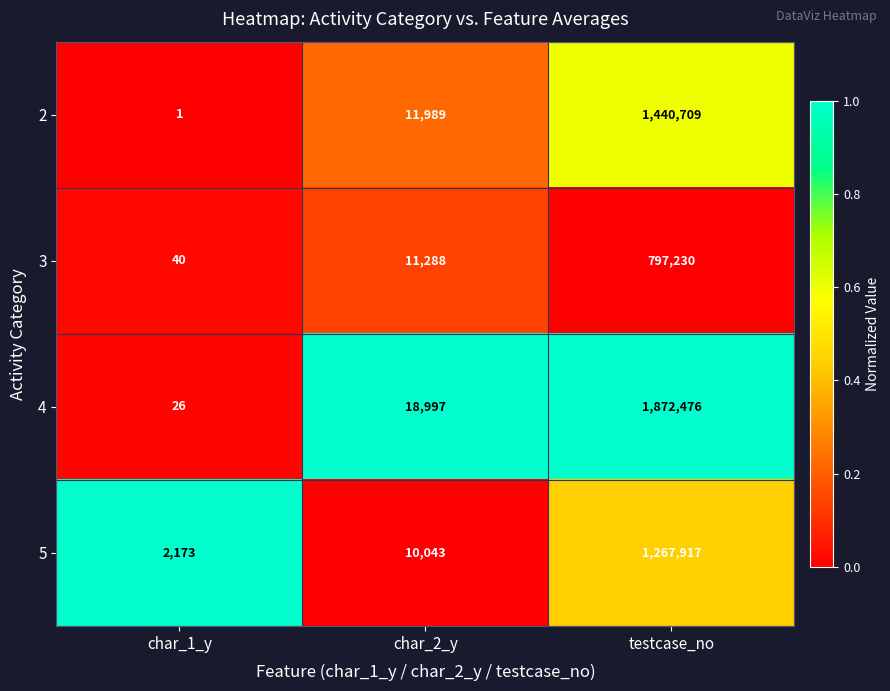

At which label is 5 closest to 635045?

char_2_y